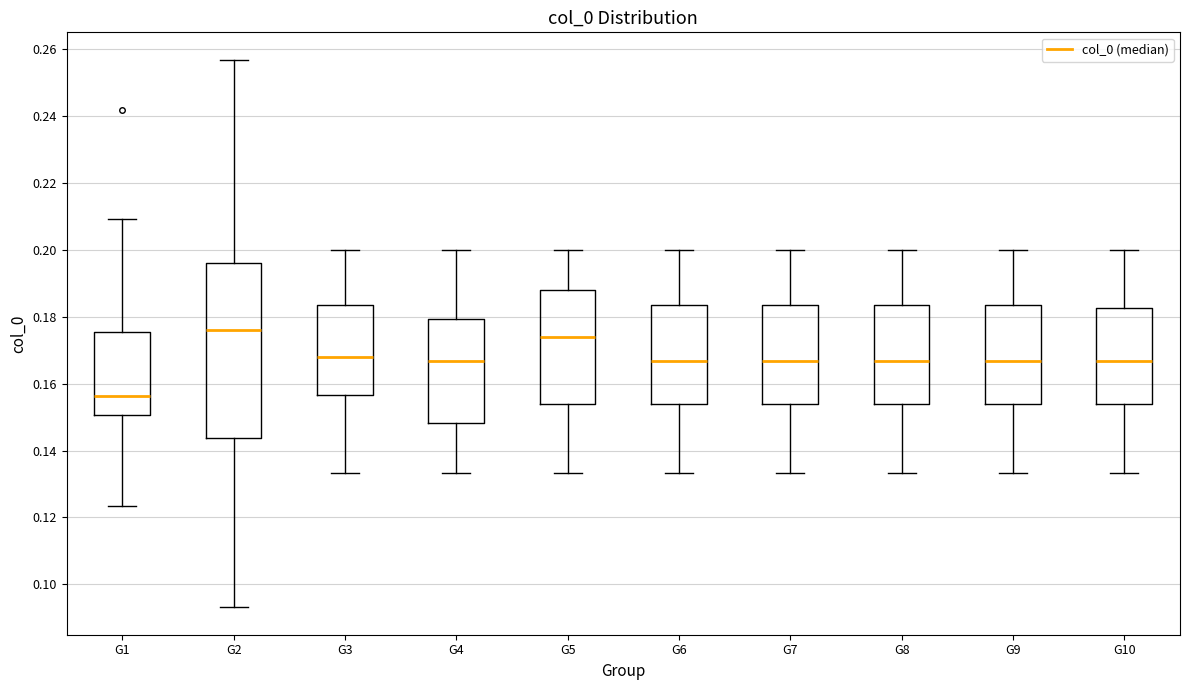

Reading left to right, transcribe this box plot: for each box, give where its median line is, the range the box spans, and where its two whiskers end, as read against the y-axis. The values are not printed on the chart, so give them approximately, as read against the axis.

G1: median 0.156, box 0.150 to 0.176, whiskers 0.124 to 0.210
G2: median 0.176, box 0.144 to 0.196, whiskers 0.094 to 0.256
G3: median 0.168, box 0.156 to 0.184, whiskers 0.134 to 0.200
G4: median 0.166, box 0.148 to 0.180, whiskers 0.134 to 0.200
G5: median 0.174, box 0.154 to 0.188, whiskers 0.134 to 0.200
G6: median 0.166, box 0.154 to 0.184, whiskers 0.134 to 0.200
G7: median 0.166, box 0.154 to 0.184, whiskers 0.134 to 0.200
G8: median 0.166, box 0.154 to 0.184, whiskers 0.134 to 0.200
G9: median 0.166, box 0.154 to 0.184, whiskers 0.134 to 0.200
G10: median 0.166, box 0.154 to 0.182, whiskers 0.134 to 0.200